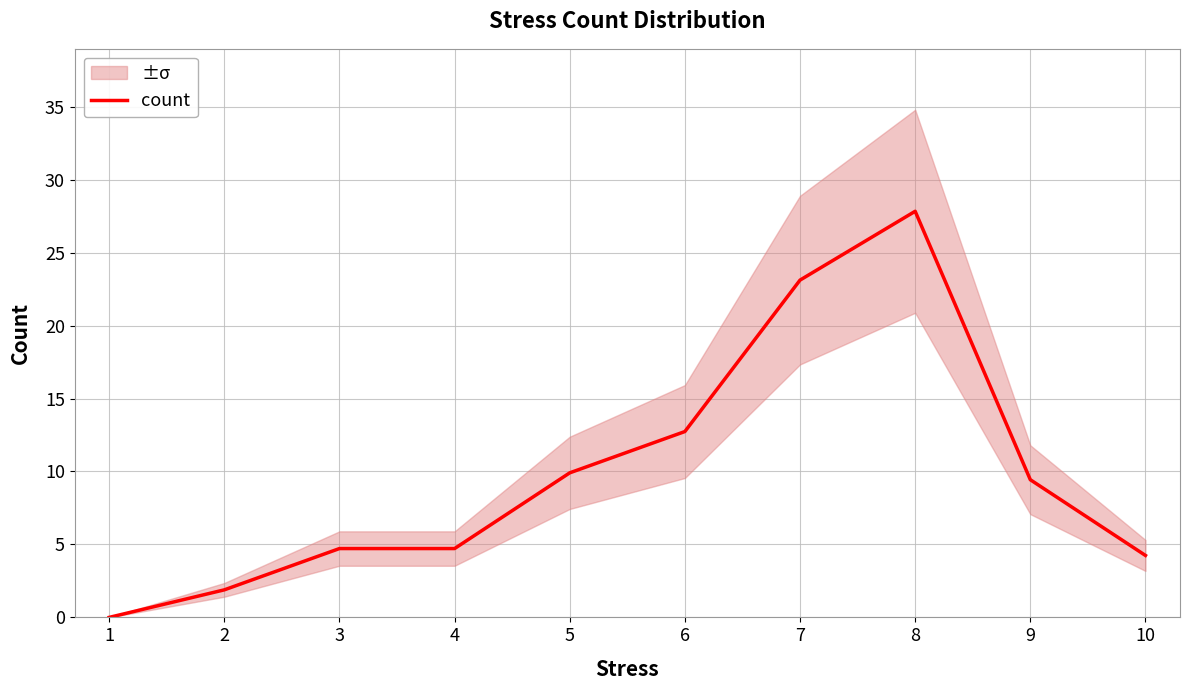

How many lines are shown in the chart?

1